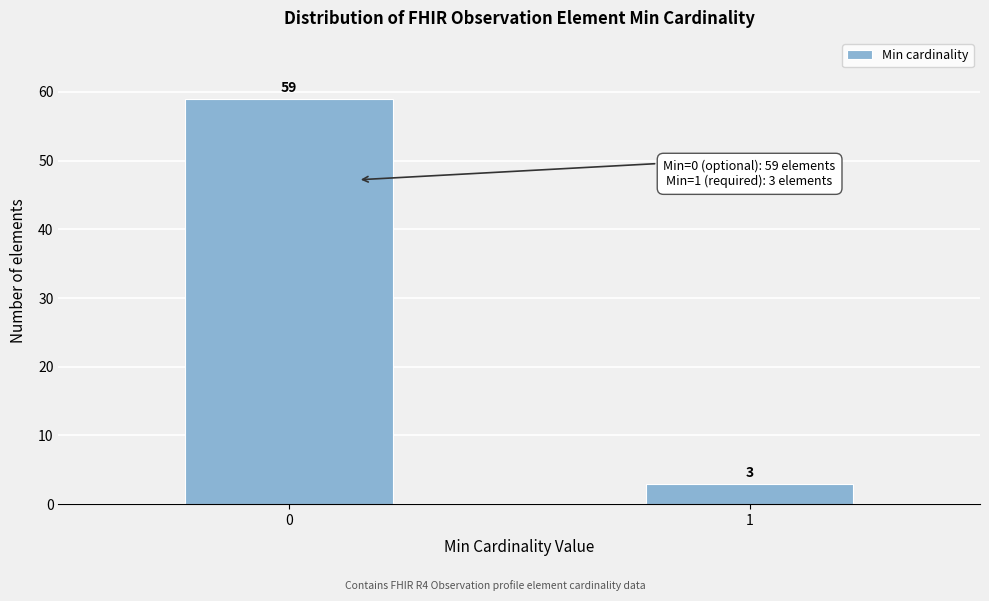

Reading left to right, transcribe all the data shown in this chart.

0=59	1=3